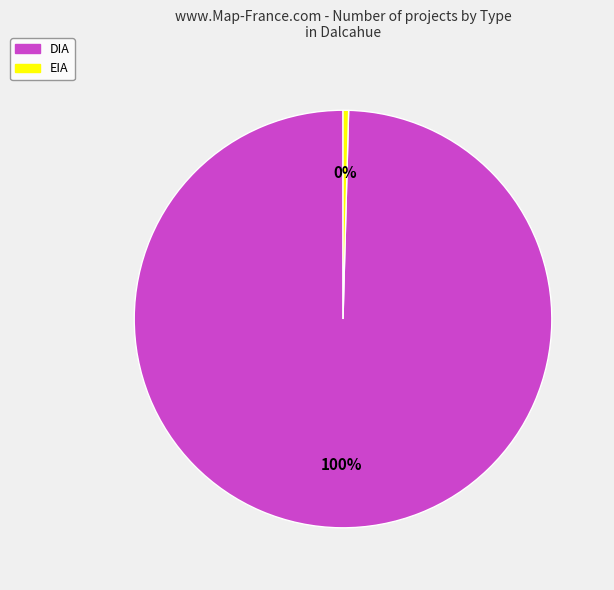

How many segments does this pie chart have?

2